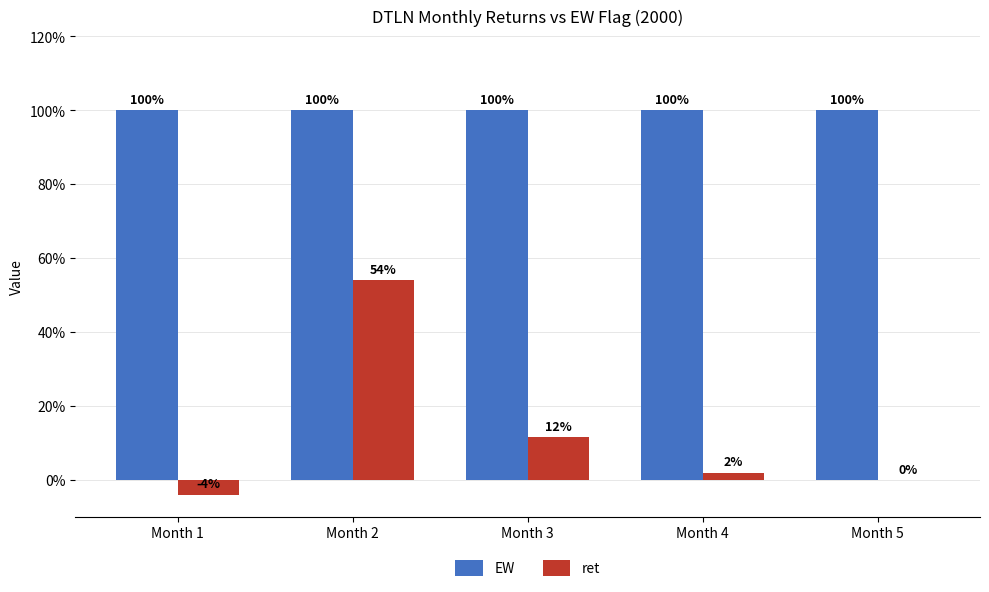

List the series in order of their overall mean, lowest first.

ret, EW